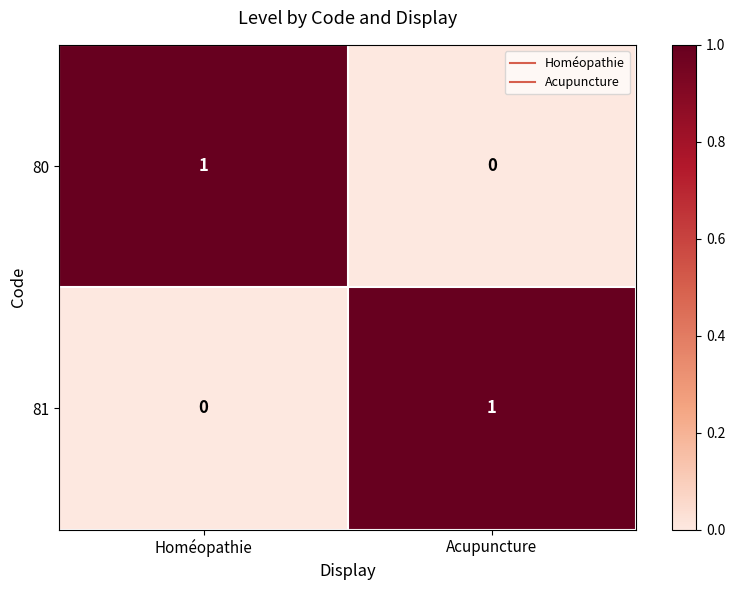

Where is 80 nearest to the value 0?

Acupuncture